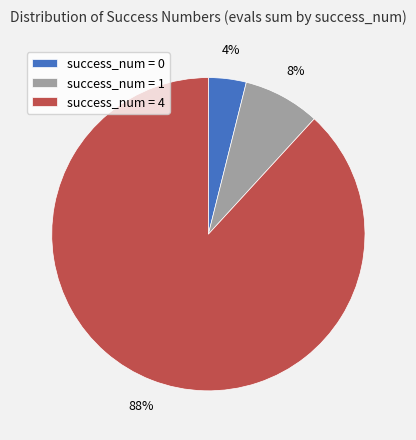

Count the number of slices in the pie.

3